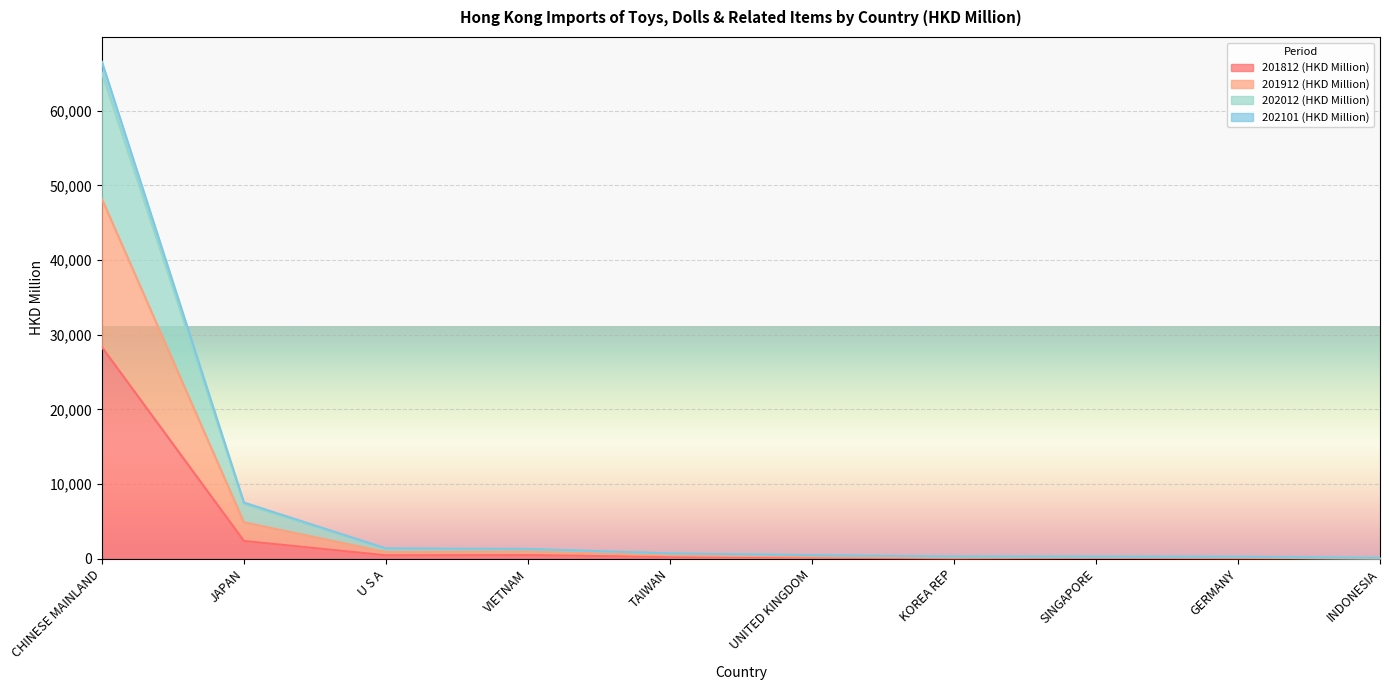

Which category has the highest value in the 202101 (HKD Million) series?

CHINESE MAINLAND